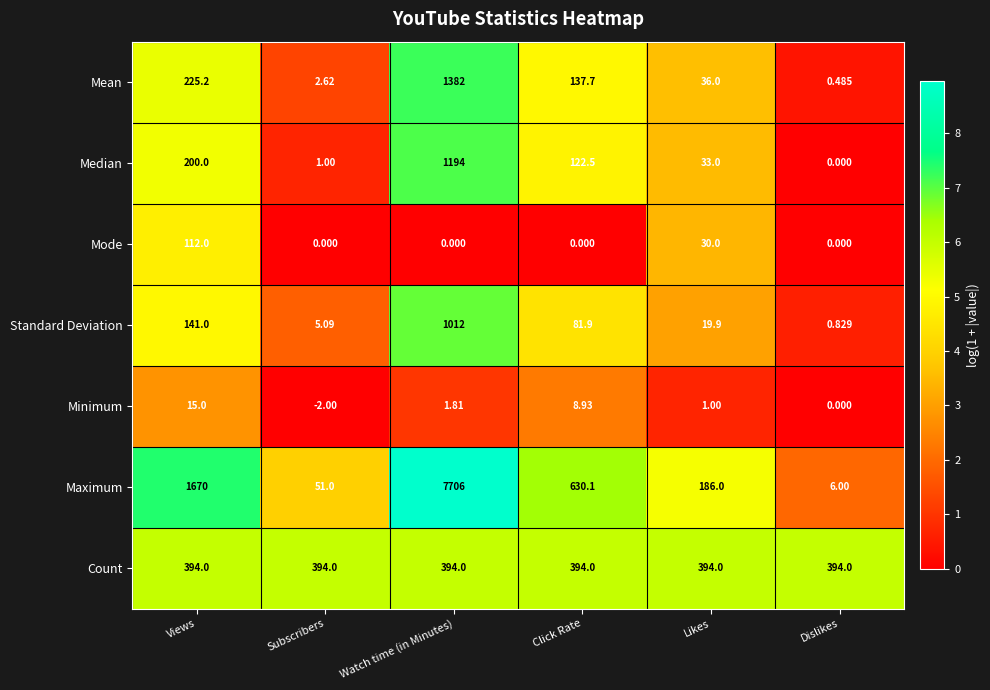

Rank the series at Subscribers from highest to lowest value.

Count, Maximum, Standard Deviation, Mean, Median, Mode, Minimum